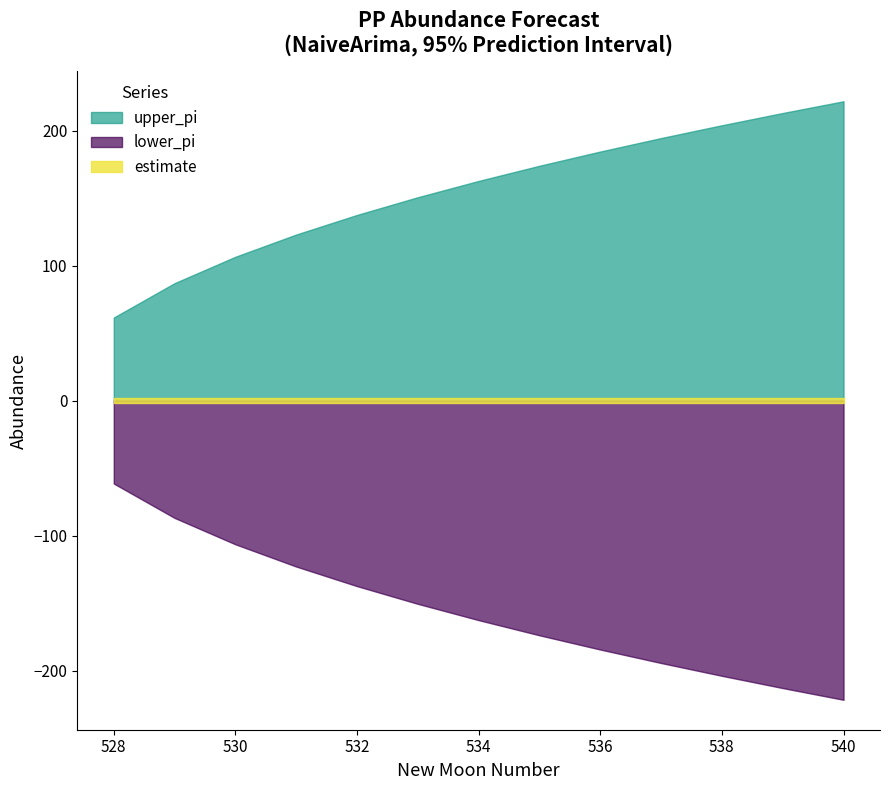

What is the difference between the lower_pi values at 532 and 530?

31.0